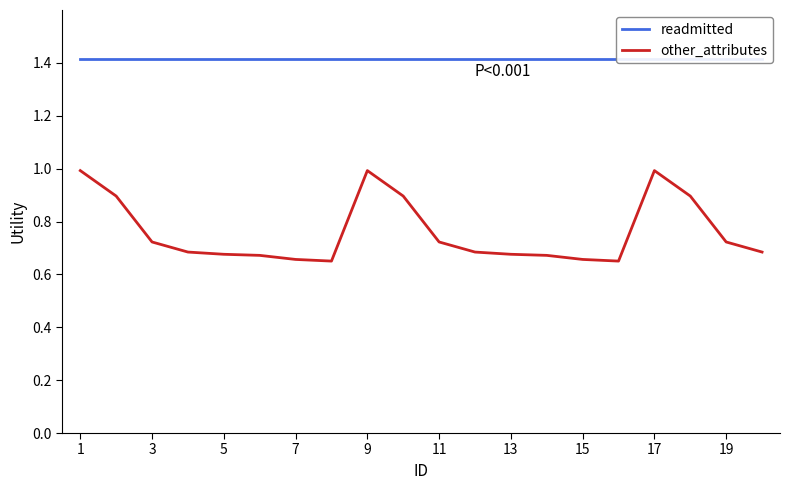

Is it true that readmitted equals 1.4 at 1?

True